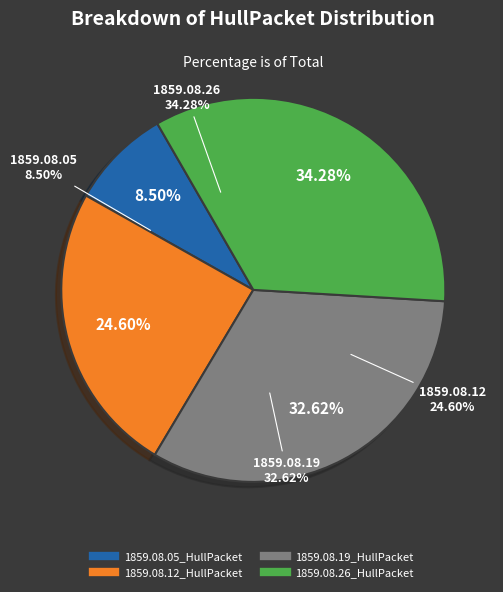

What percentage is the 1859.08.19_HullPacket slice, to the nearest percent?

33%